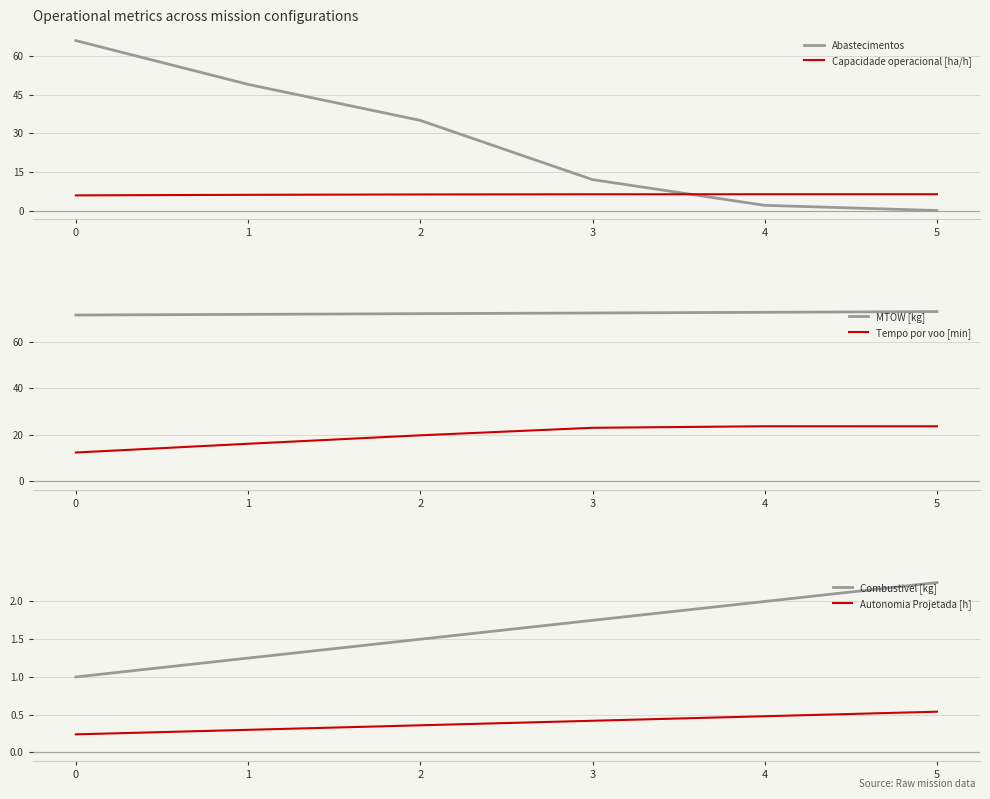

Does the chart have visible grid lines?

Yes